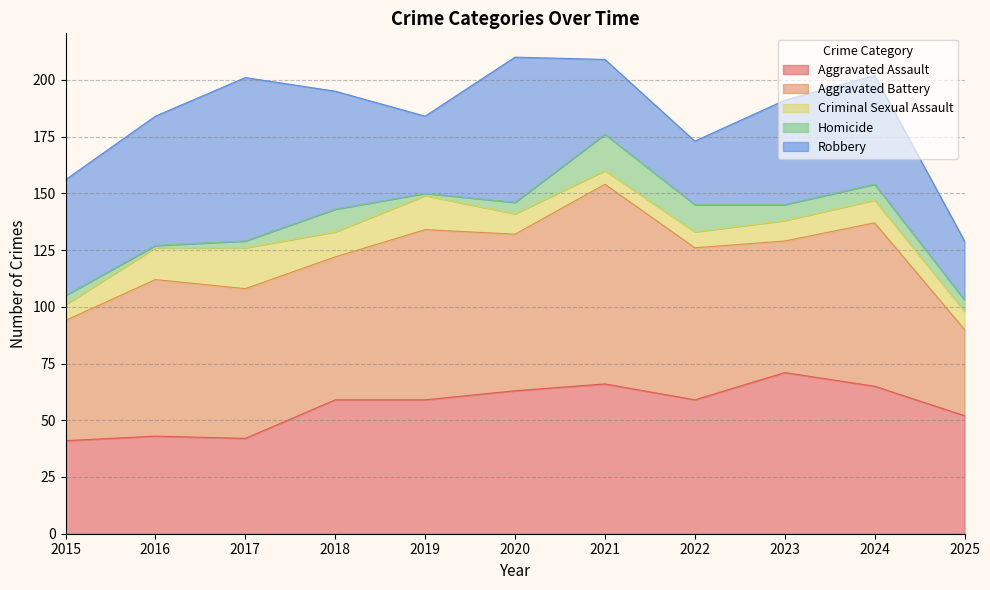

Where does the Robbery series first go above 48?

2015